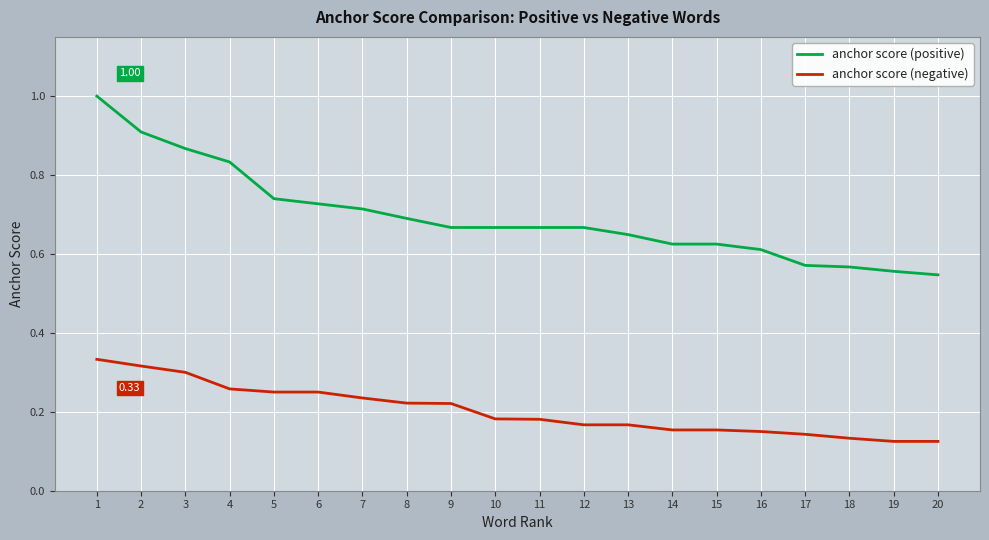

Rank the series by their average value, from lowest to highest.

anchor score (negative), anchor score (positive)